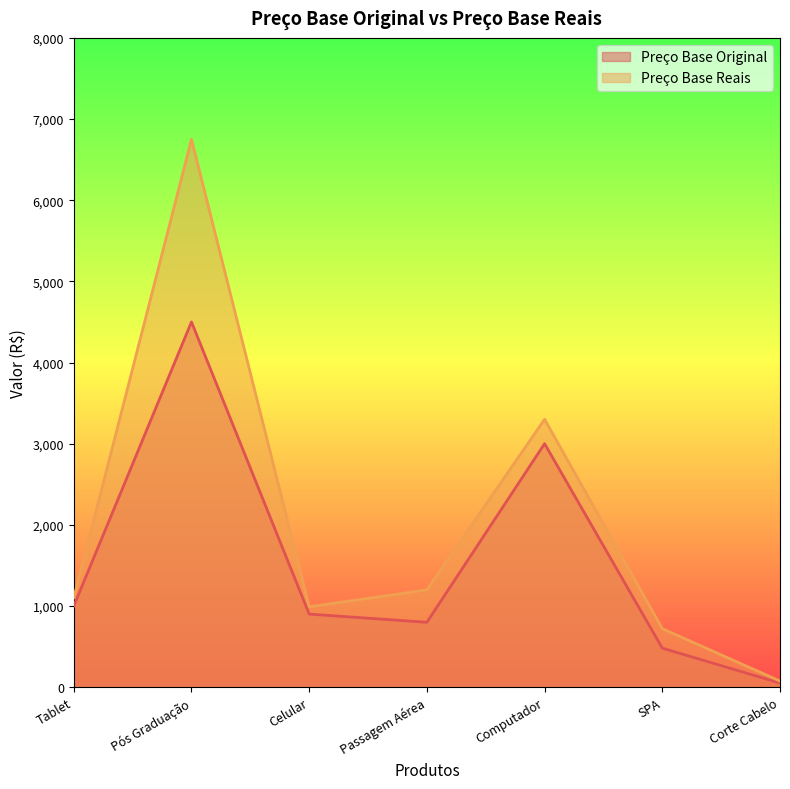

Read the Preço Base Reais value at Tablet.

1100.0